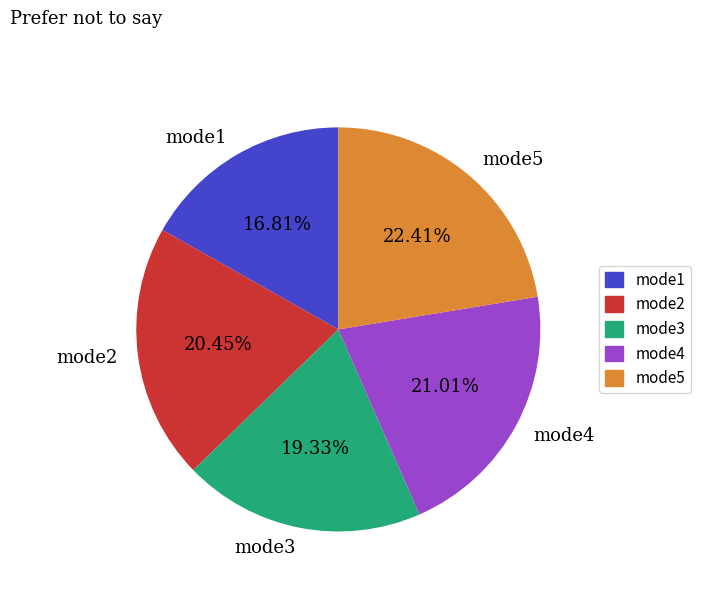

How many segments does this pie chart have?

5